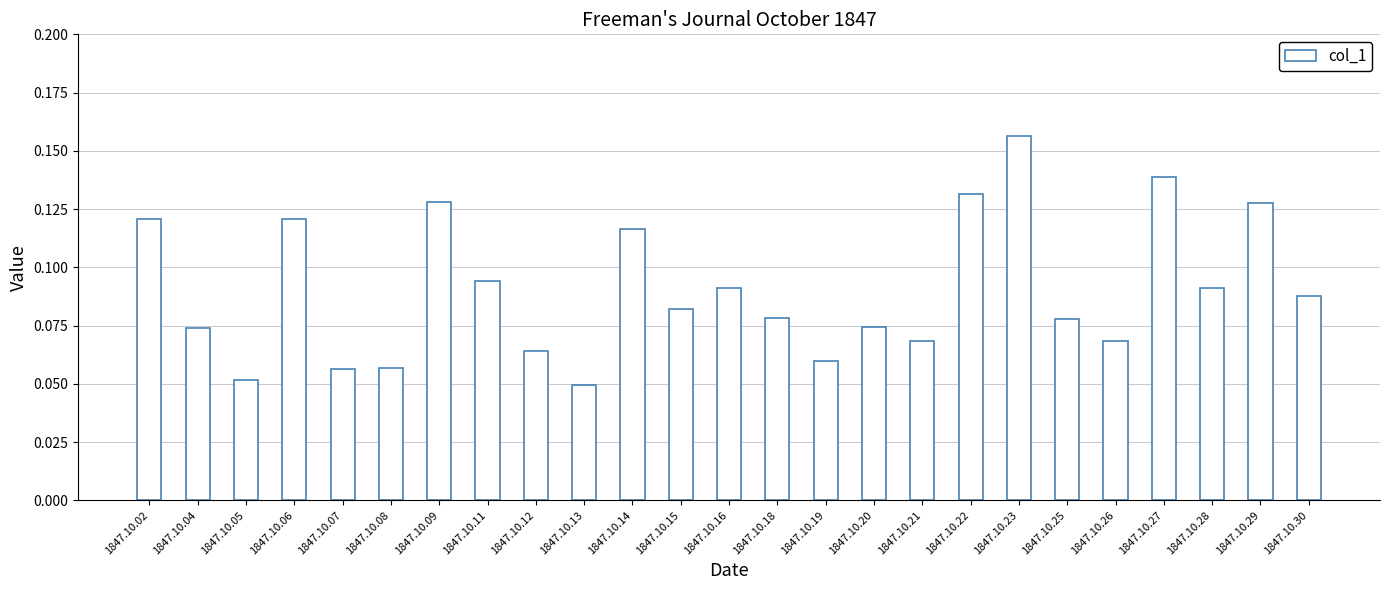

Is it true that the value at 1847.10.16 is 0.0?

False